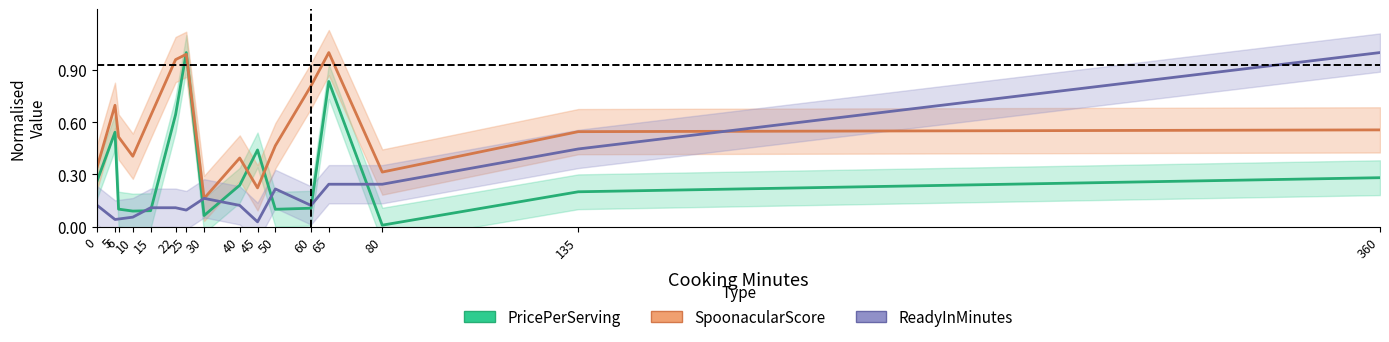

Reading right to left, transcribe all the data shown in this chart.

PricePerServing: 0.3	0.2	0.0	0.8	0.1	0.1	0.4	0.2	0.1	1.0	0.6	0.1	0.1	0.1	0.5	0.3
SpoonacularScore: 0.6	0.5	0.3	1.0	0.8	0.5	0.2	0.4	0.2	1.0	1.0	0.6	0.4	0.5	0.7	0.3
ReadyInMinutes: 1.0	0.4	0.2	0.2	0.1	0.2	0.0	0.1	0.2	0.1	0.1	0.1	0.1	0.0	0.0	0.1